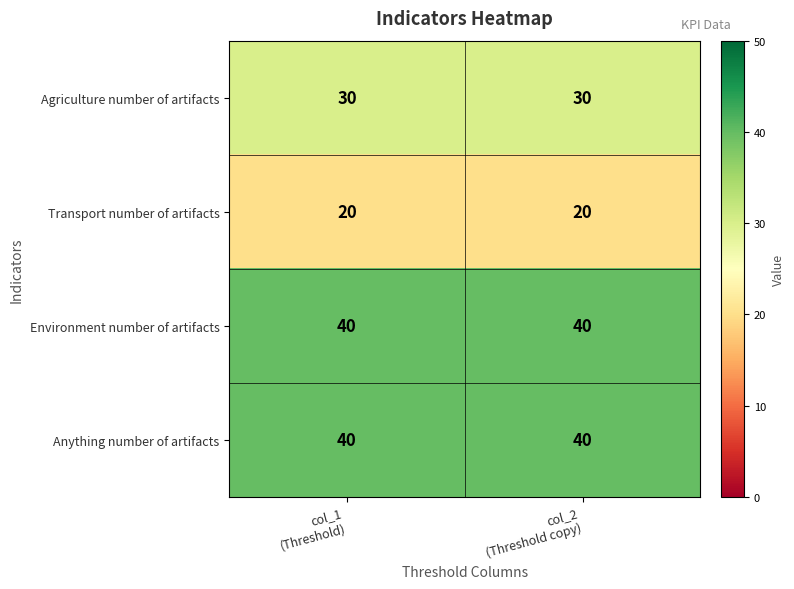

What is the average value of the Transport number of artifacts series?

20